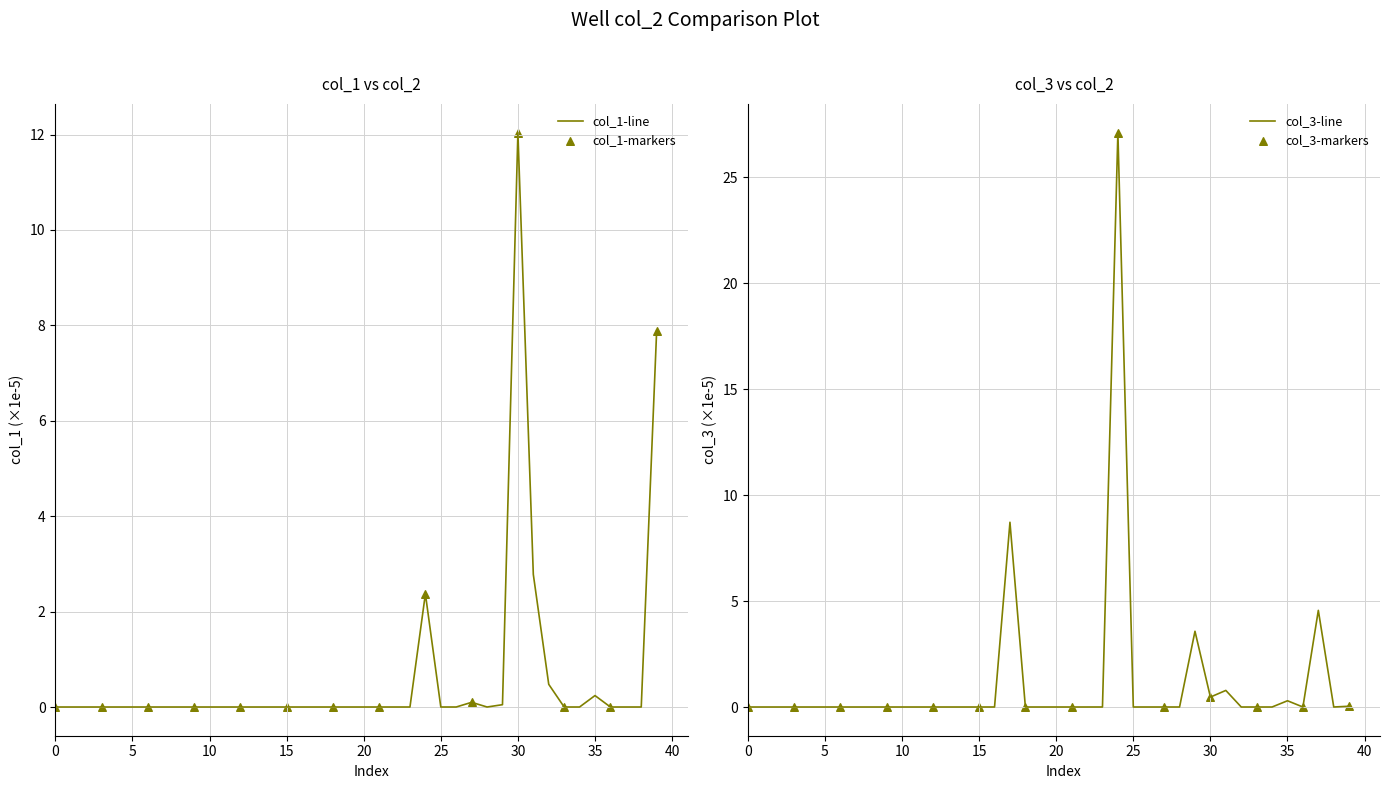

Which series contains the lowest Y value?

col_1